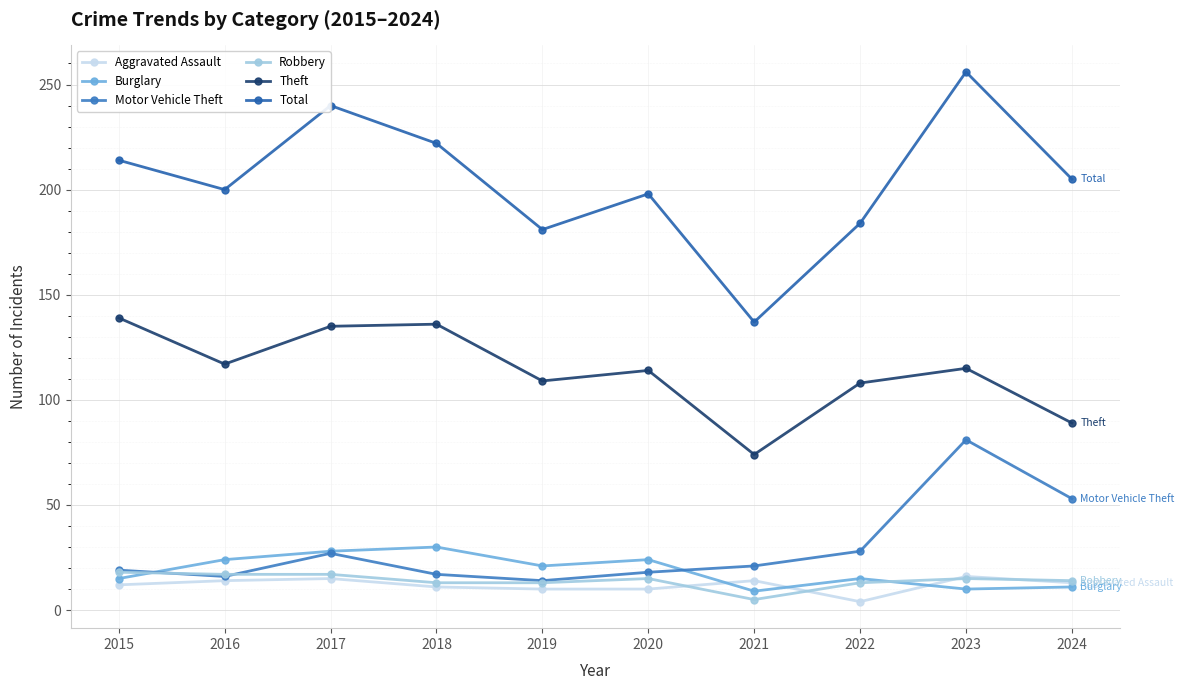

How many series are shown in this chart?

6